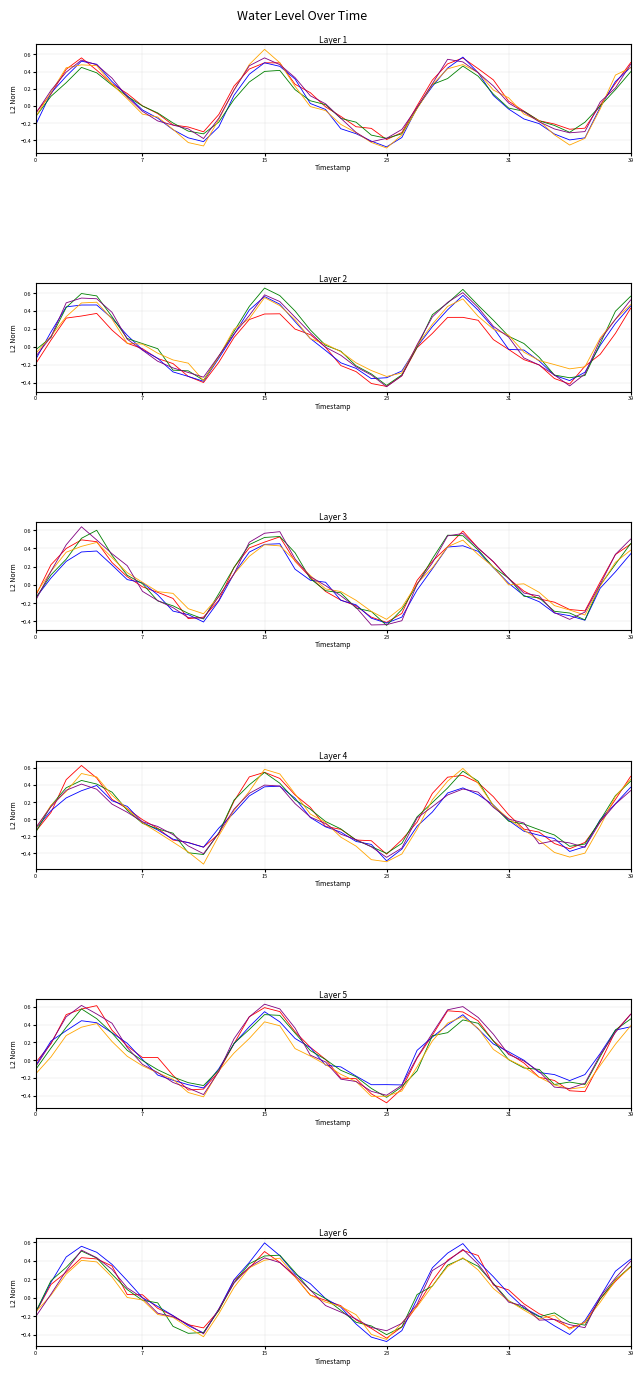

True or false: Water Level (m) v3 has a value of -0.0 at 8.

False